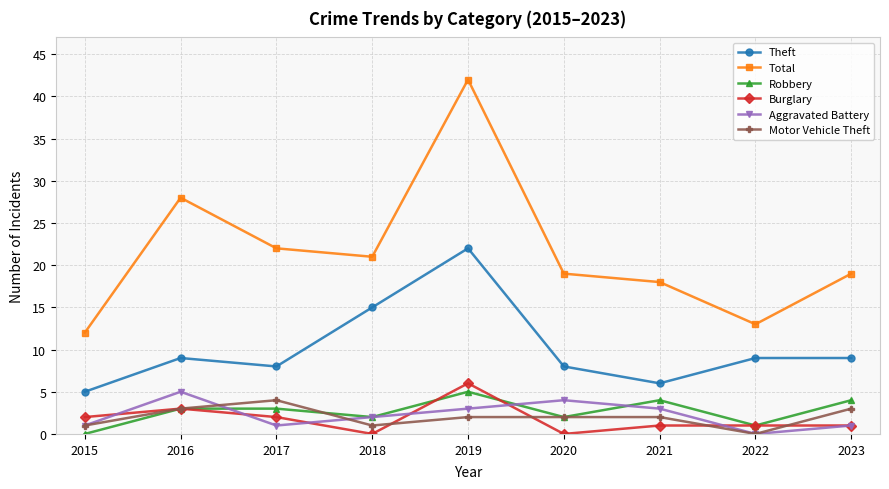

True or false: Burglary has more than 0 interior local peaks.

True